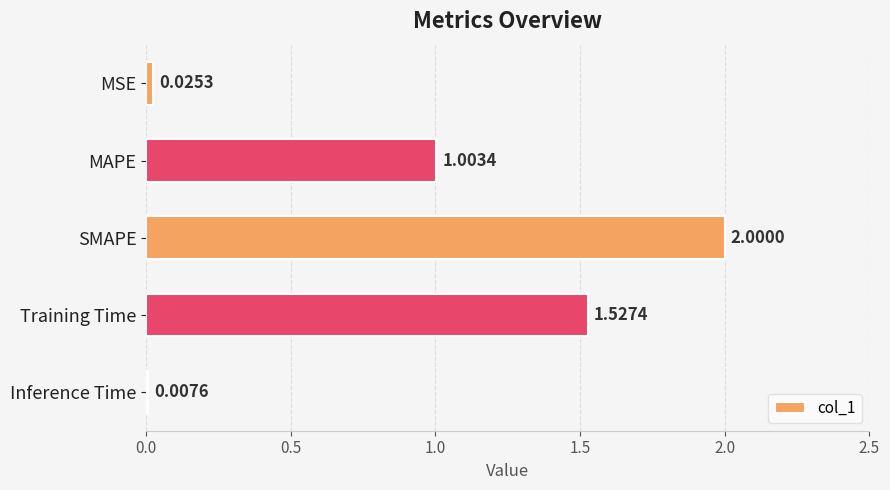

At which label is the value closest to 1?

MAPE